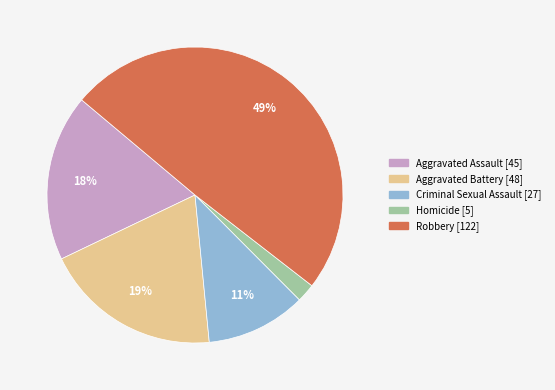

Does Criminal Sexual Assault account for over 50% of the chart?

No